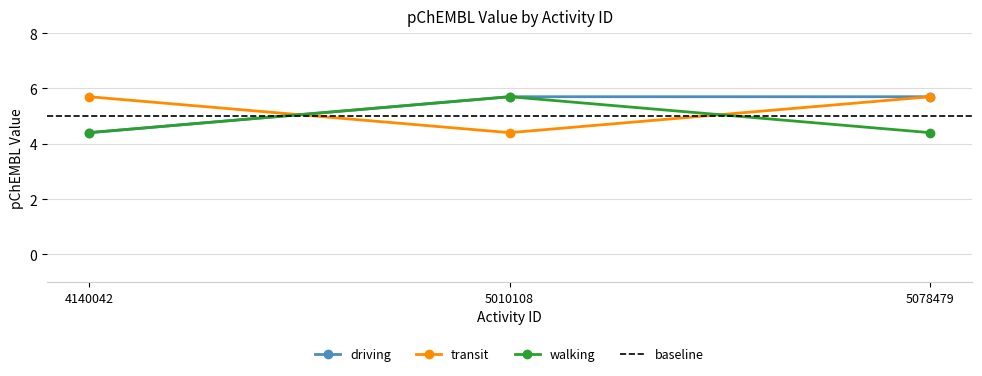

How many categories are shown in the chart?

3